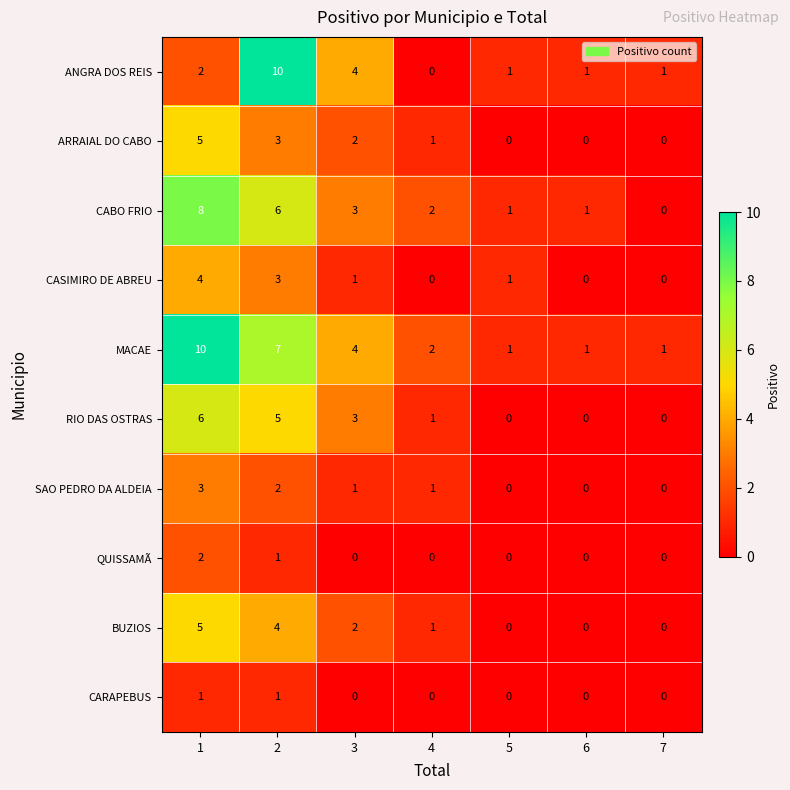

How many SAO PEDRO DA ALDEIA values are between 0 and 2?

6